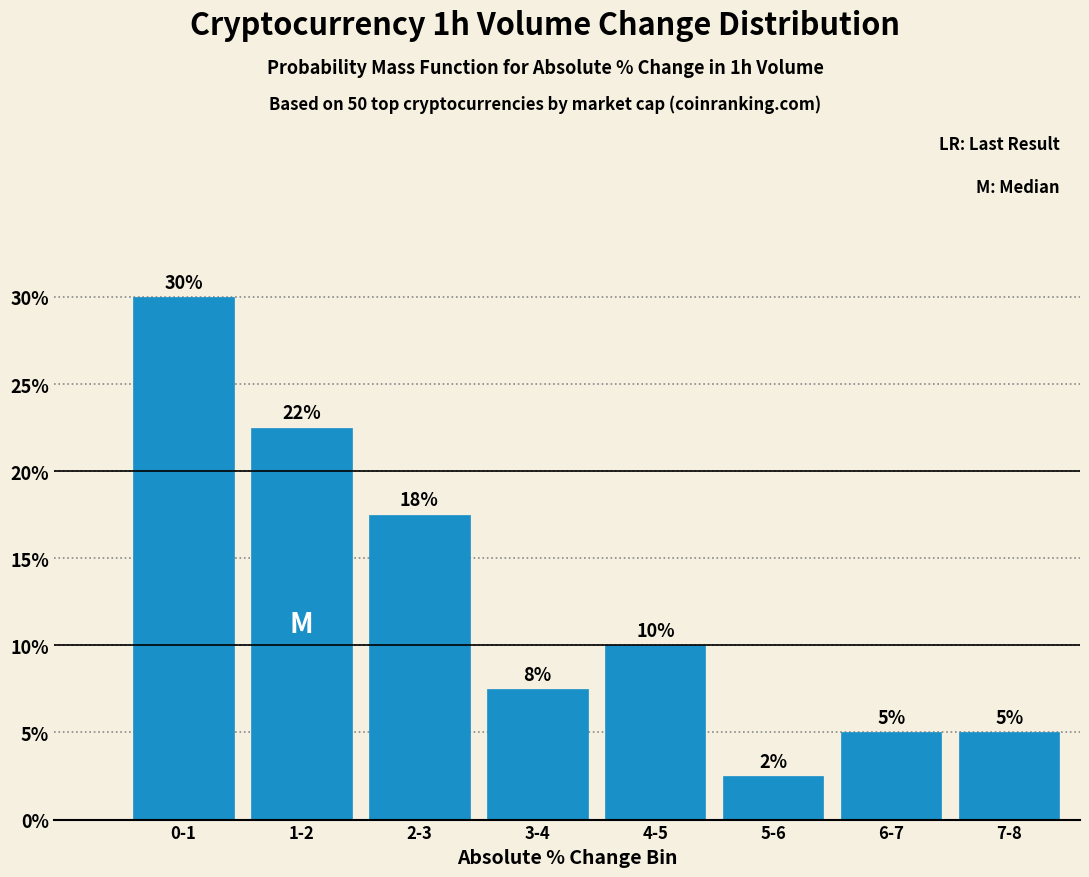

At which category does the chart reach its peak across all series?

0-1